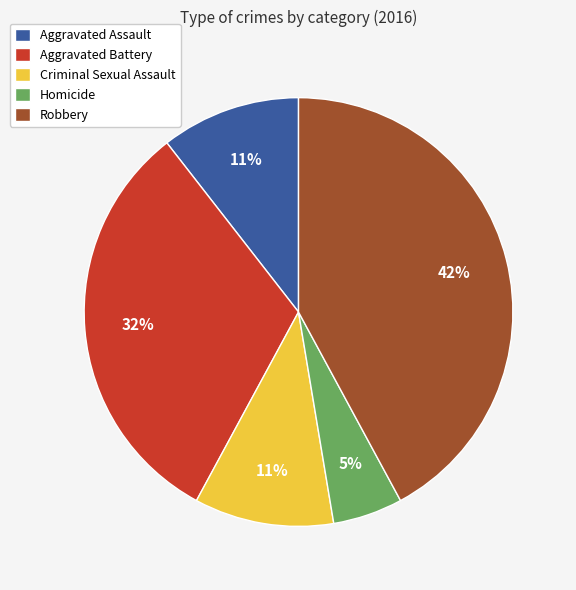

Does any single category account for the majority?

No